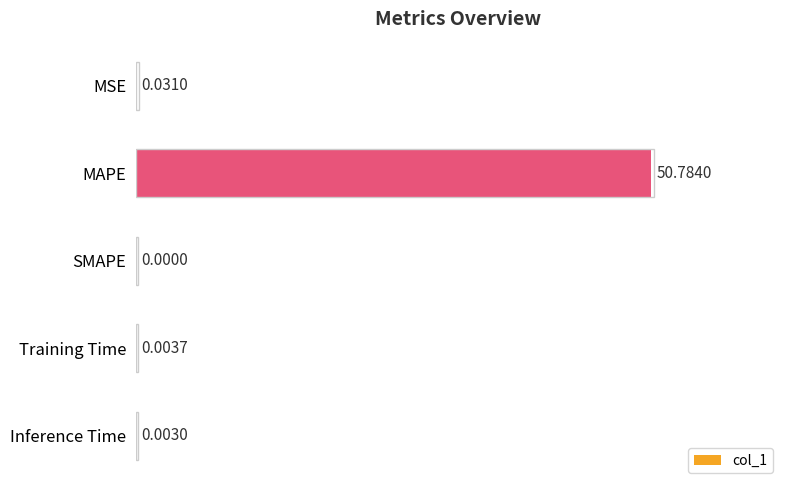

What is the change in value from MAPE to Training Time?

-50.8